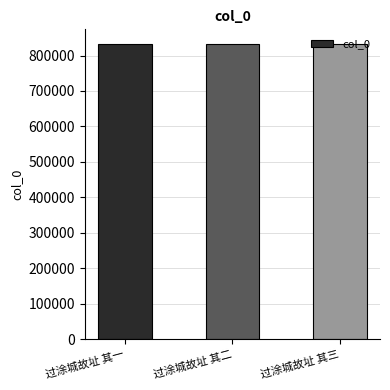

What is the smallest value displayed?

832133